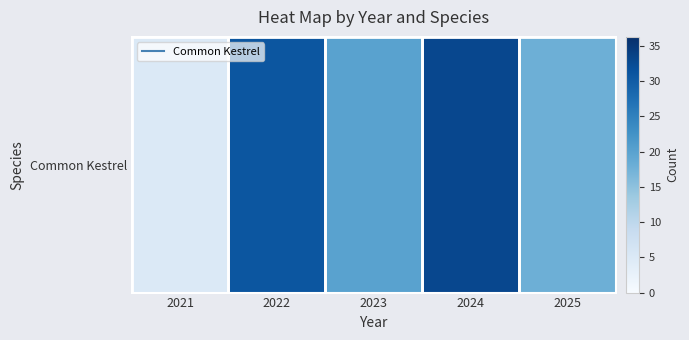

What is the smallest value displayed?

5